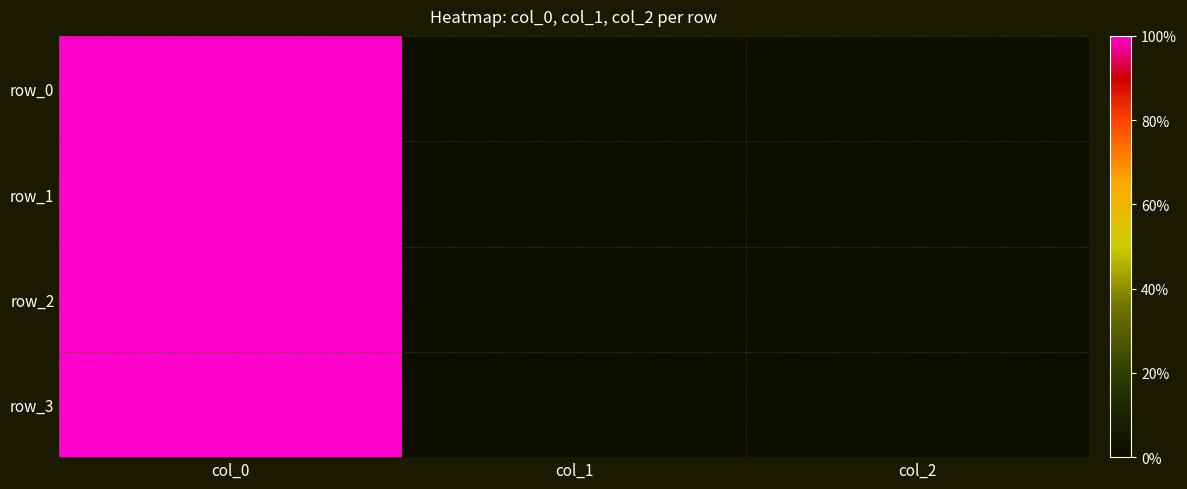

What is the difference between the maximum and minimum values in the row_2 series?

1